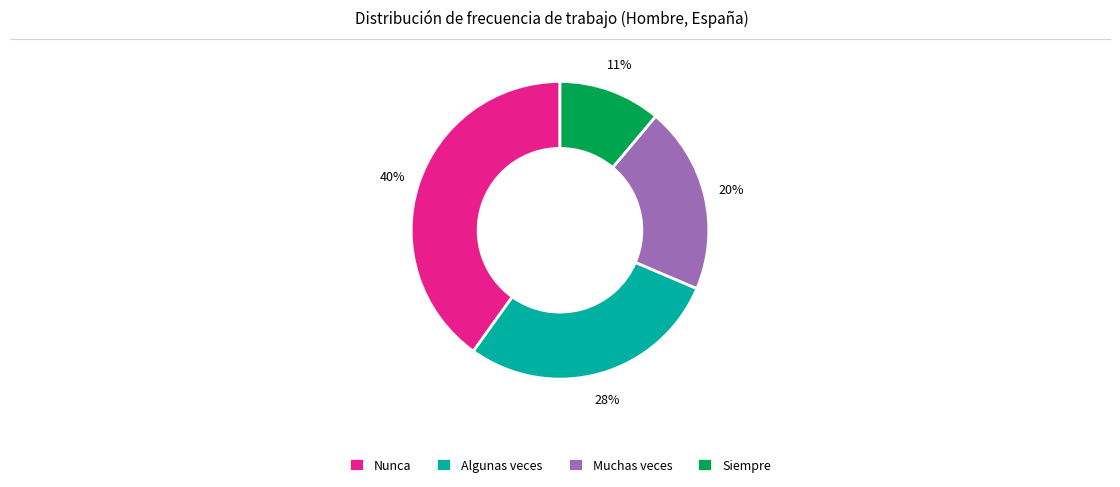

How many slices are in this pie chart?

4